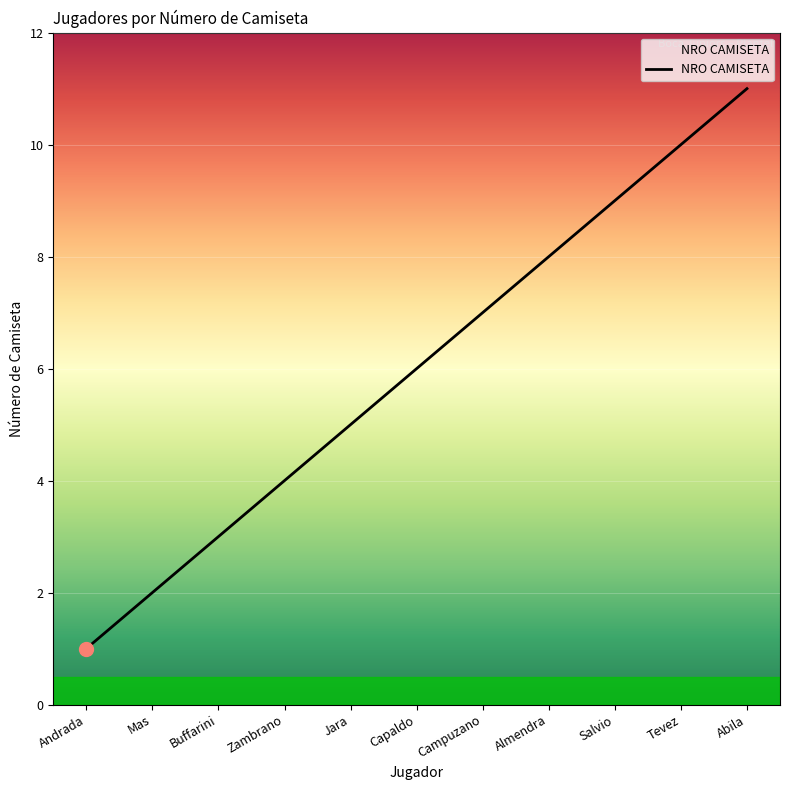

What is the difference between the values at Andrada and Jara?

4